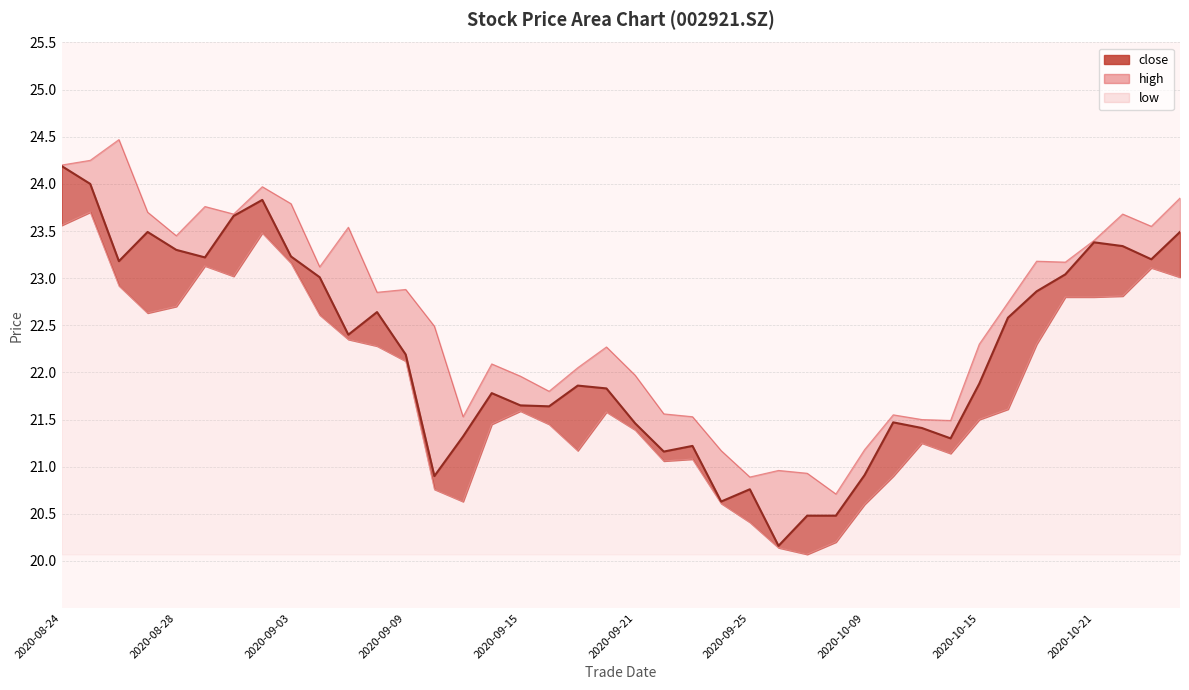

What is the difference between the close values at 20200910 and 20200930?

0.4